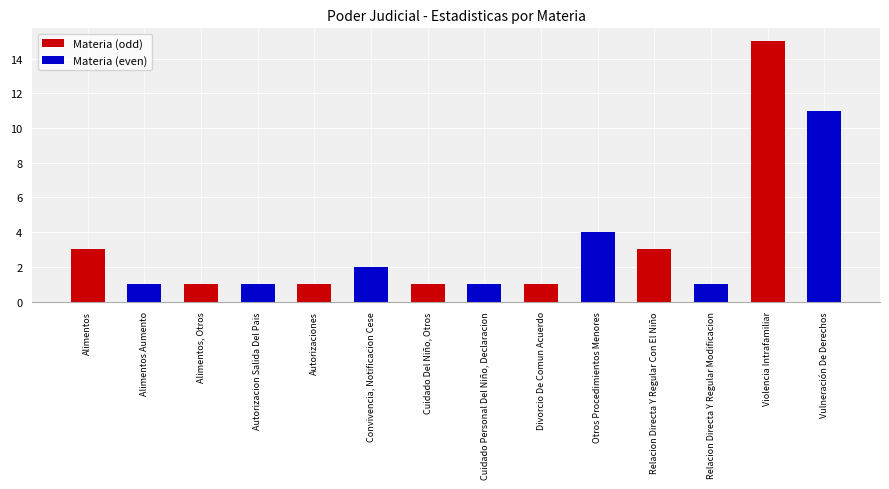

Is it true that Materia (even) equals 1 at Alimentos?

True